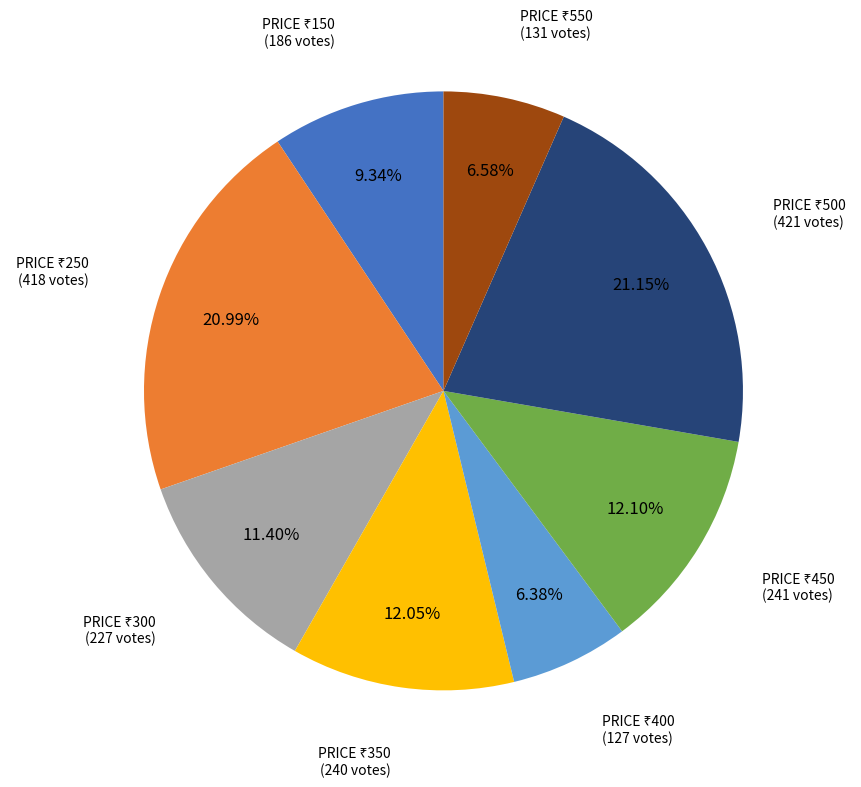

To the nearest percent, what is the difference between the largest and smallest slice percentages?

15%